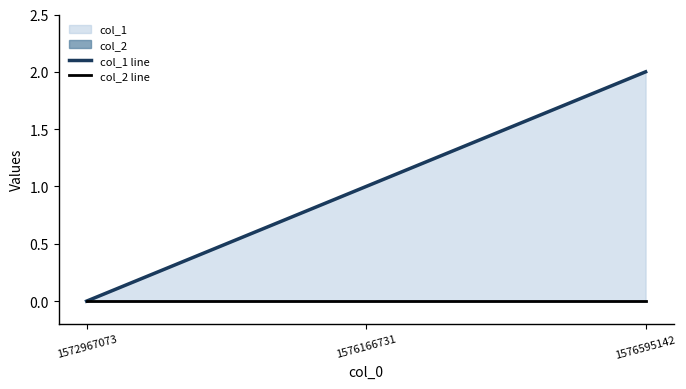

Is the value of col_2 line at 1576166731 greater than the value of col_1 line at 1576595142?

No